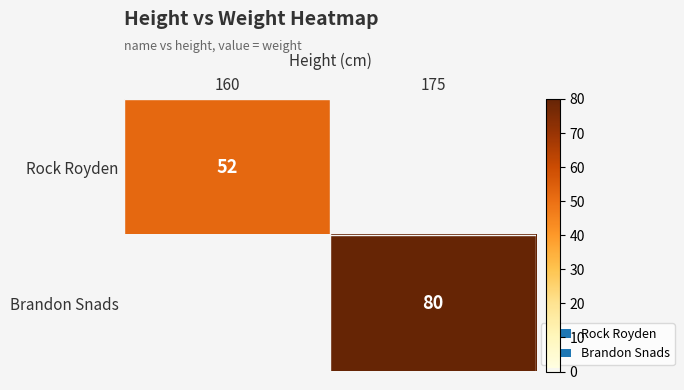

Is the value of Rock Royden at 160 greater than the value of Brandon Snads at 175?

No